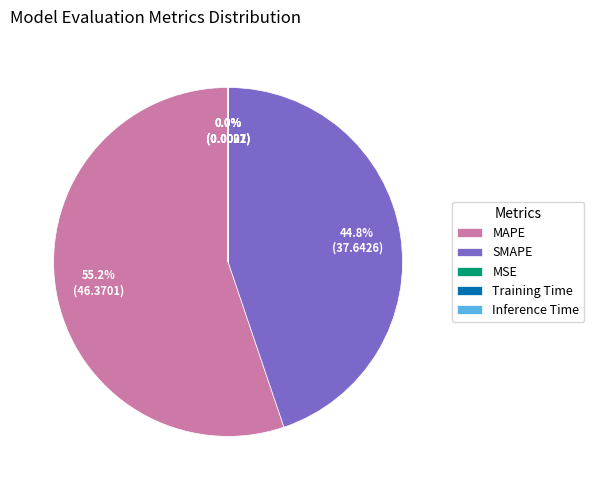

Do SMAPE and MAPE together represent more than half of the pie?

Yes